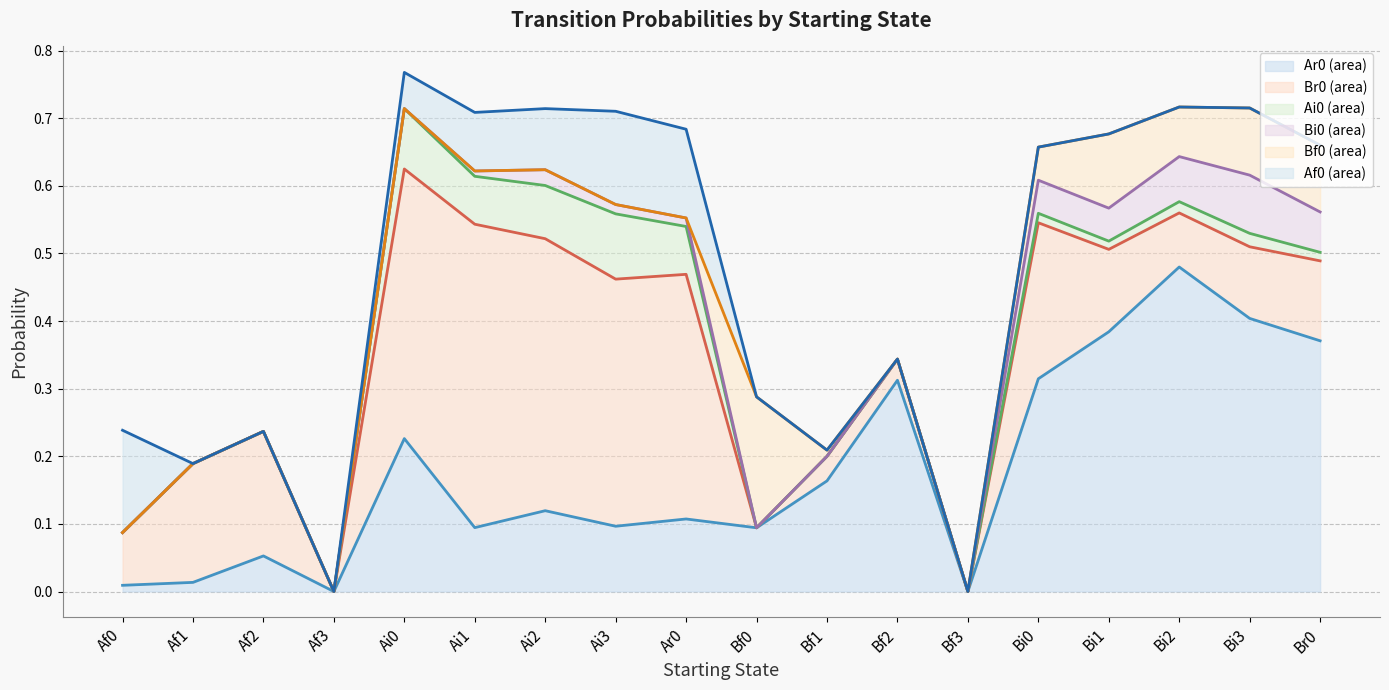

List the series in order of their peak value, highest first.

Af0, Bf0, Ai0, Bi0, Br0, Ar0